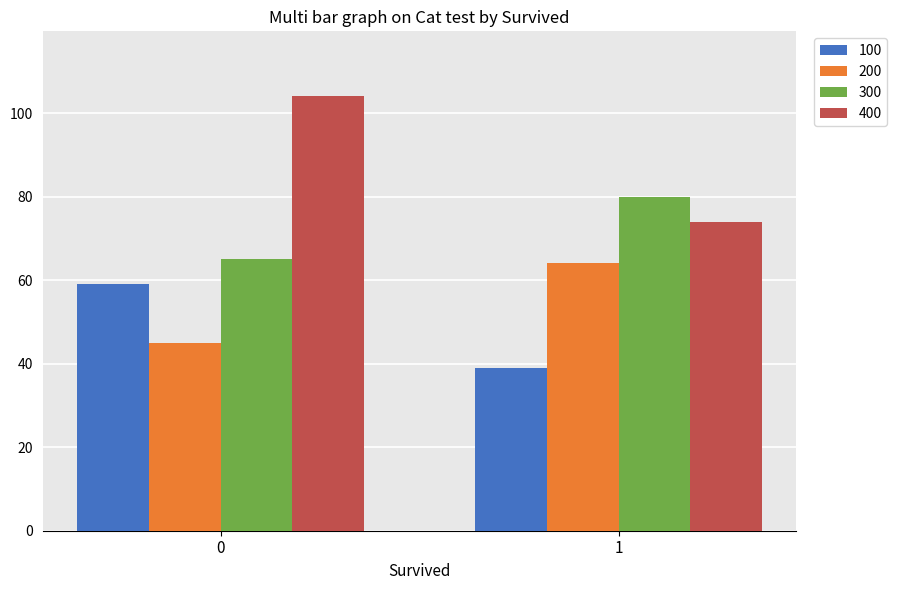

Which series has the widest spread of values?

400